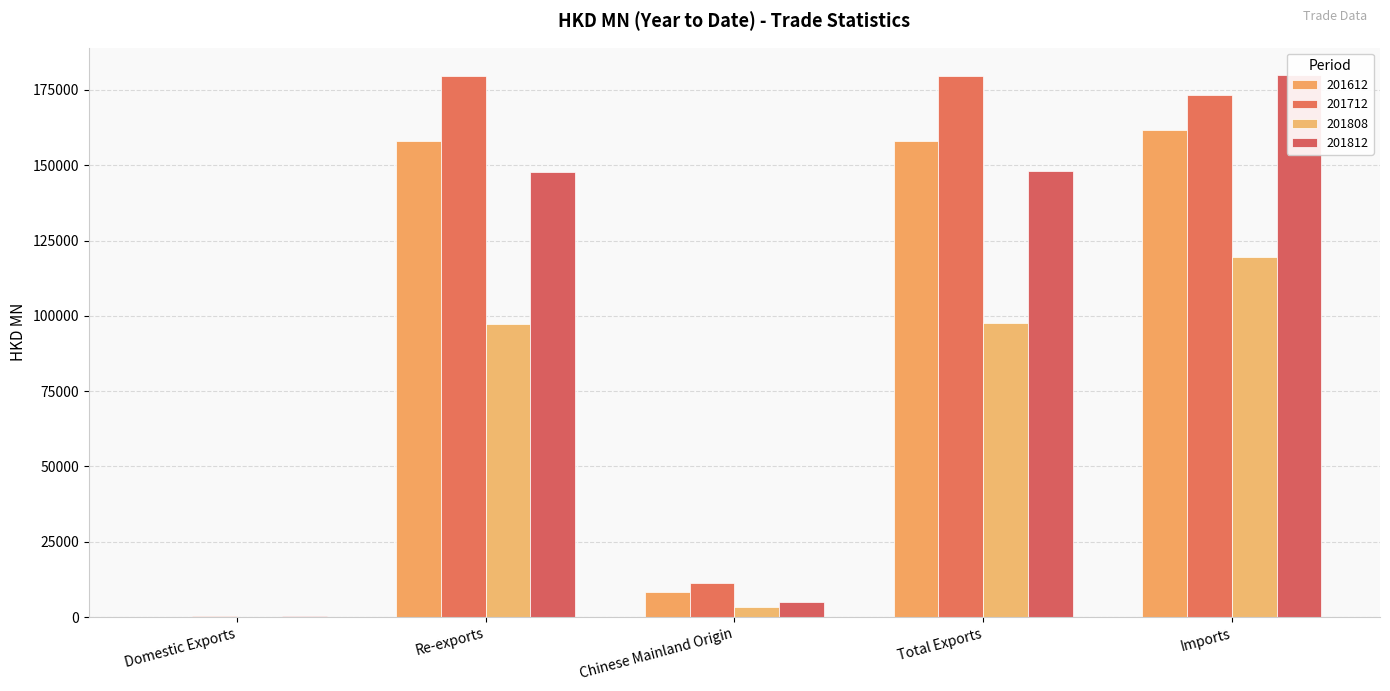

At how many categories does at least one series exceed 55769?

3